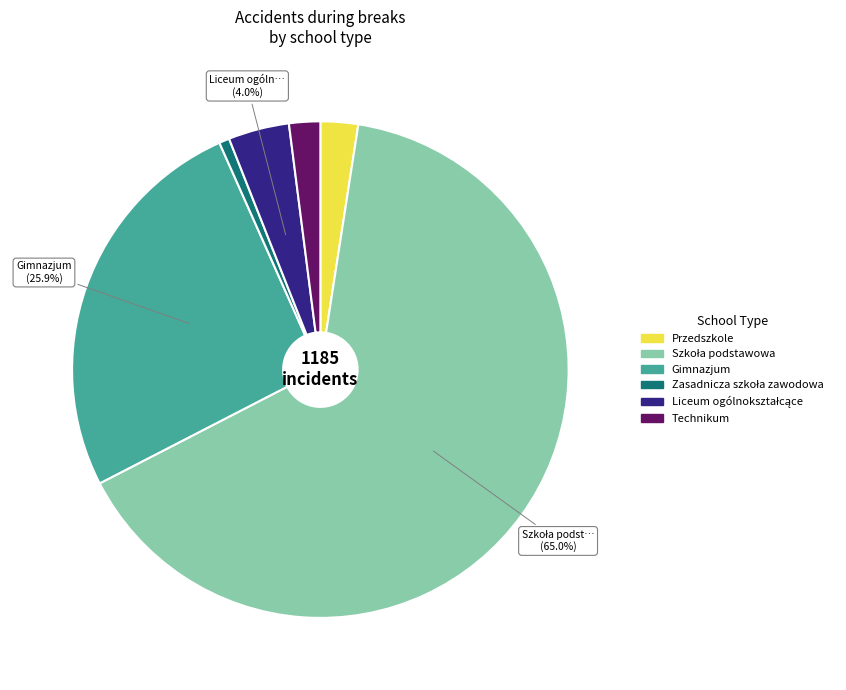

Between Technikum and Gimnazjum, which is larger?

Gimnazjum